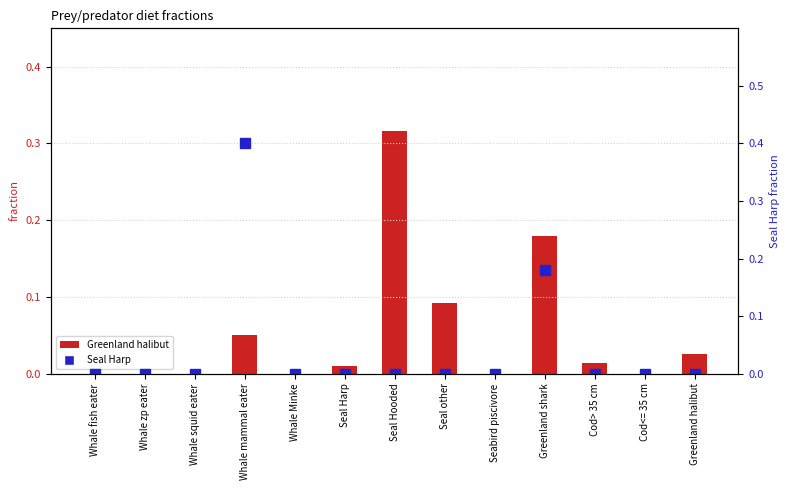

What is the label of the 13th bar from the right?

Whale fish eater